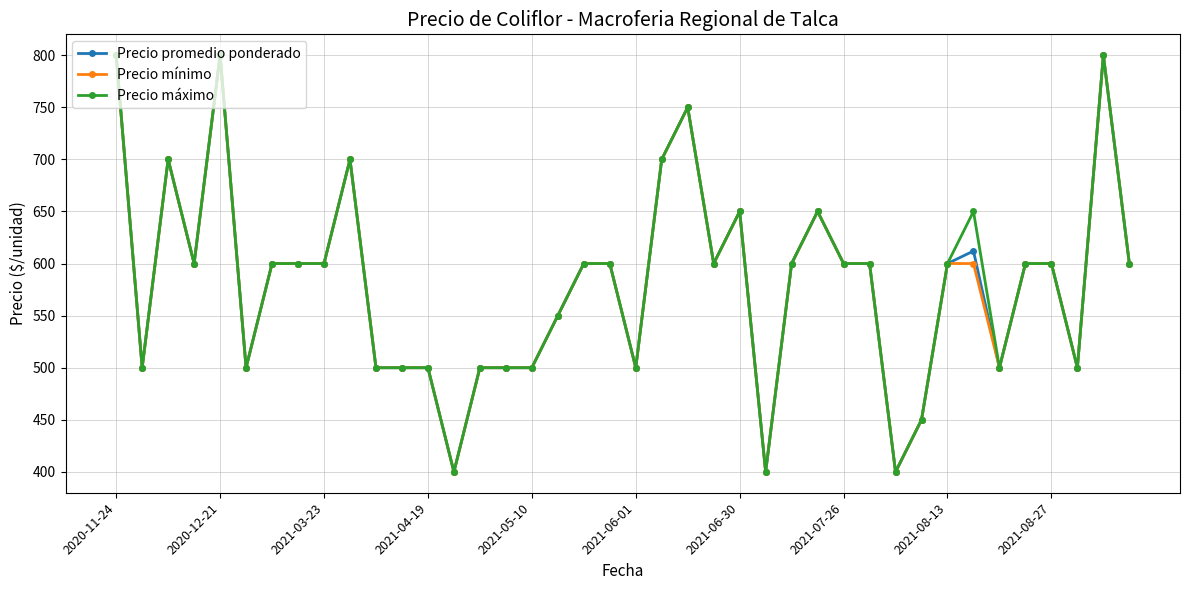

What is the greatest value displayed?

800